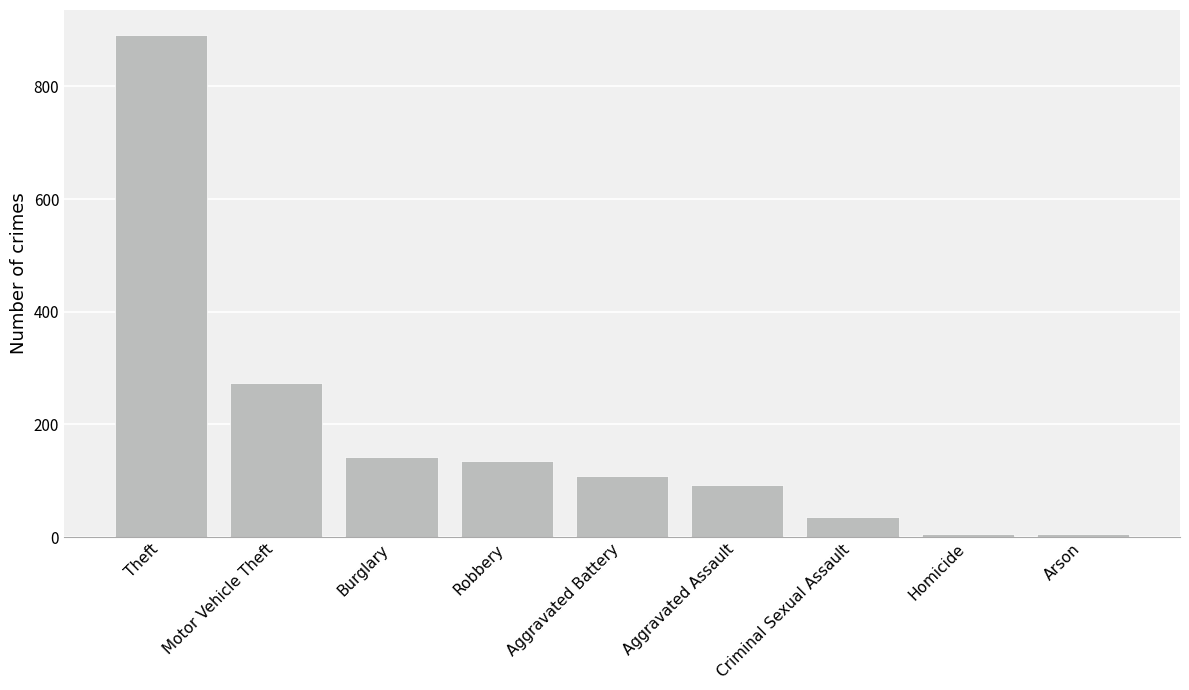

Which category has the highest value across all series?

Theft